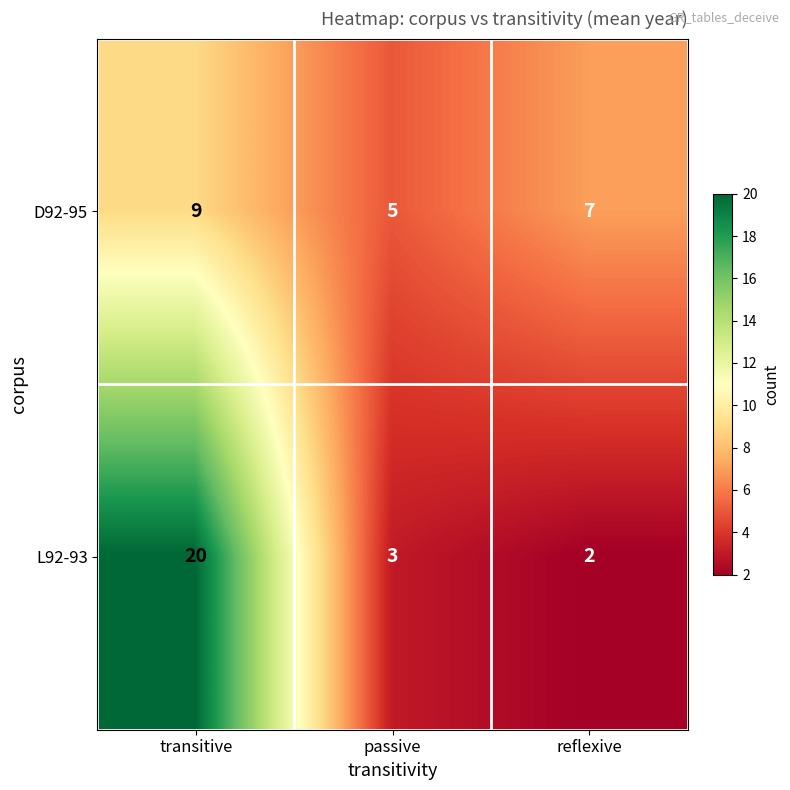

How many data points in L92-93 are less than 3?

1